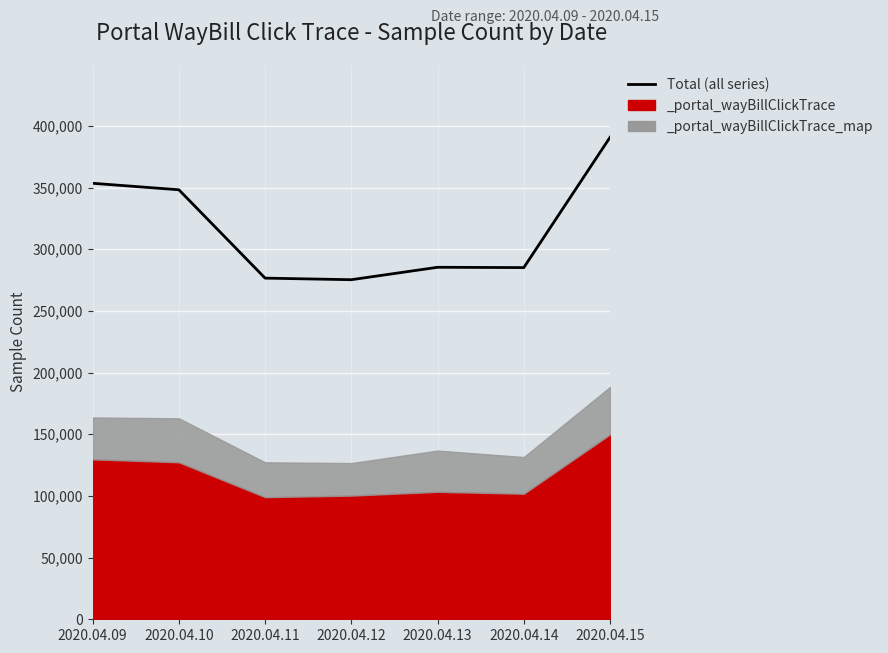

Which has a higher value, 2020.04.10 or 2020.04.14?

2020.04.10